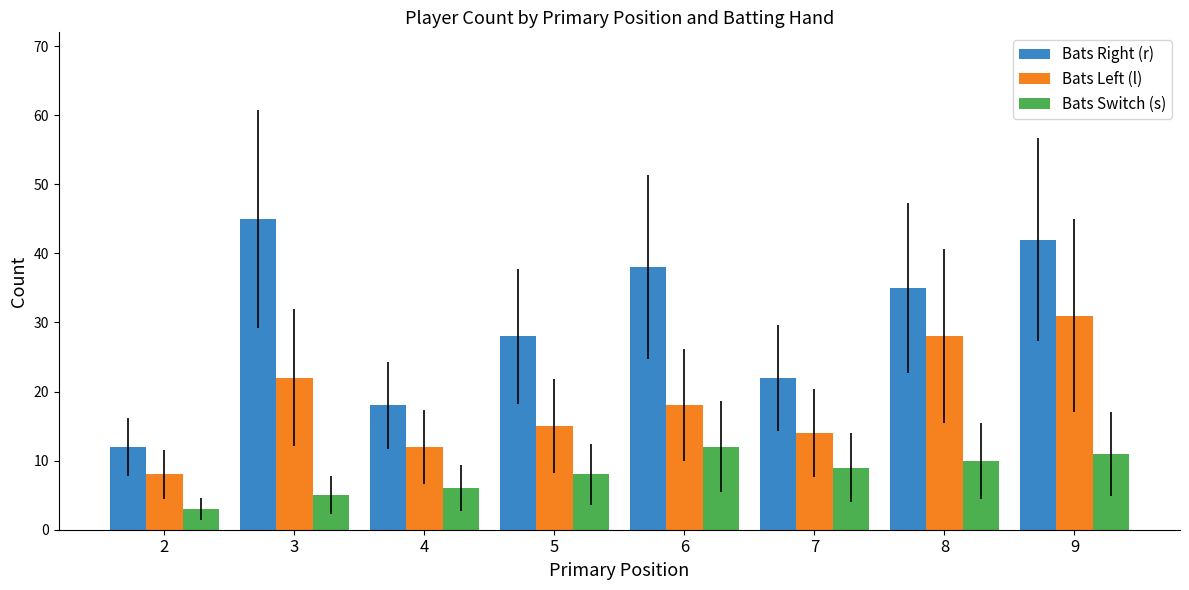

How many series are shown in this chart?

3